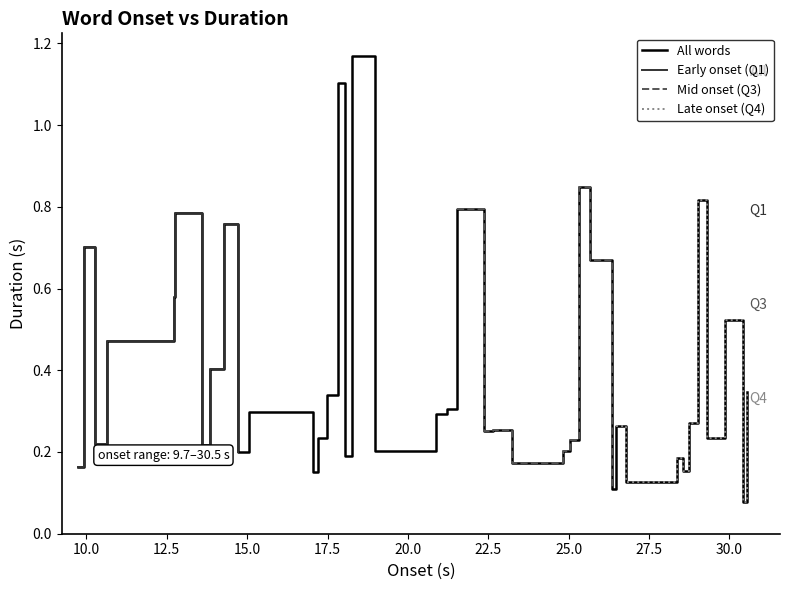

What is the sum of all values?

15.6